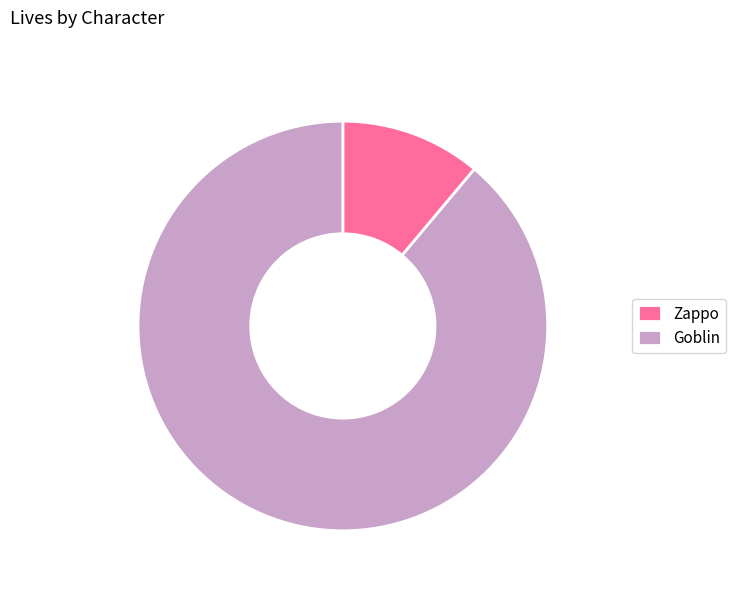

Is the sum of Zappo and Goblin greater than half?

Yes